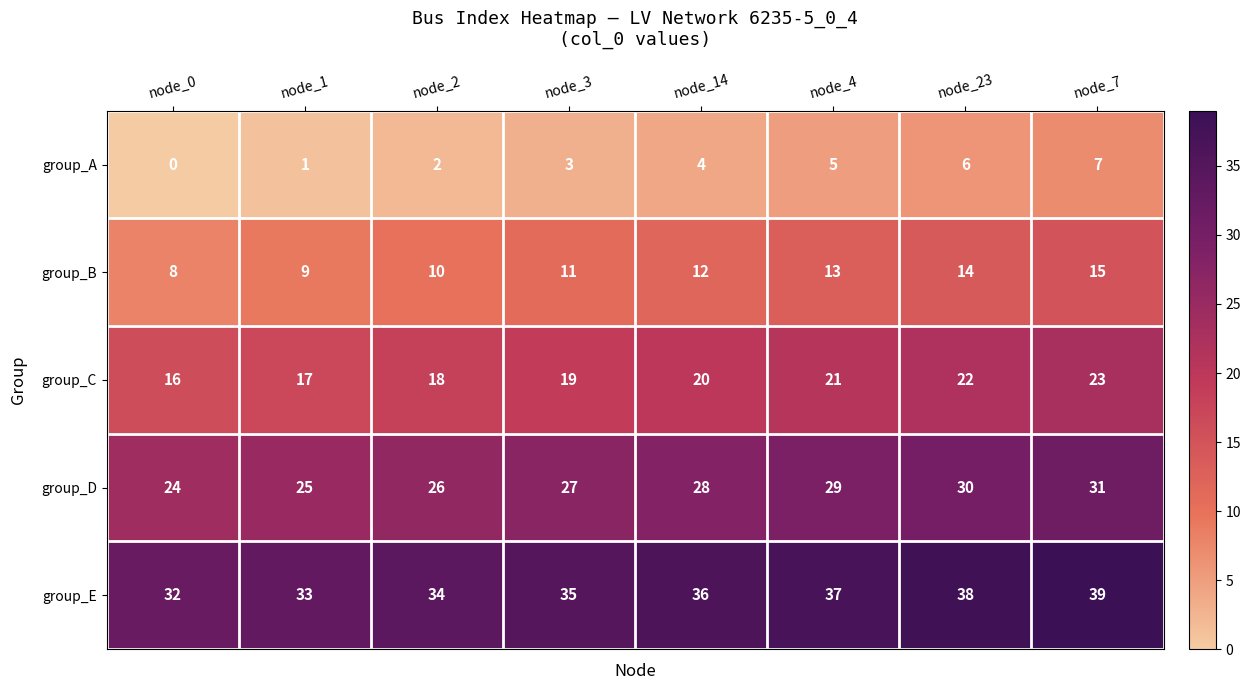

At which label does group_E reach its peak?

node_7